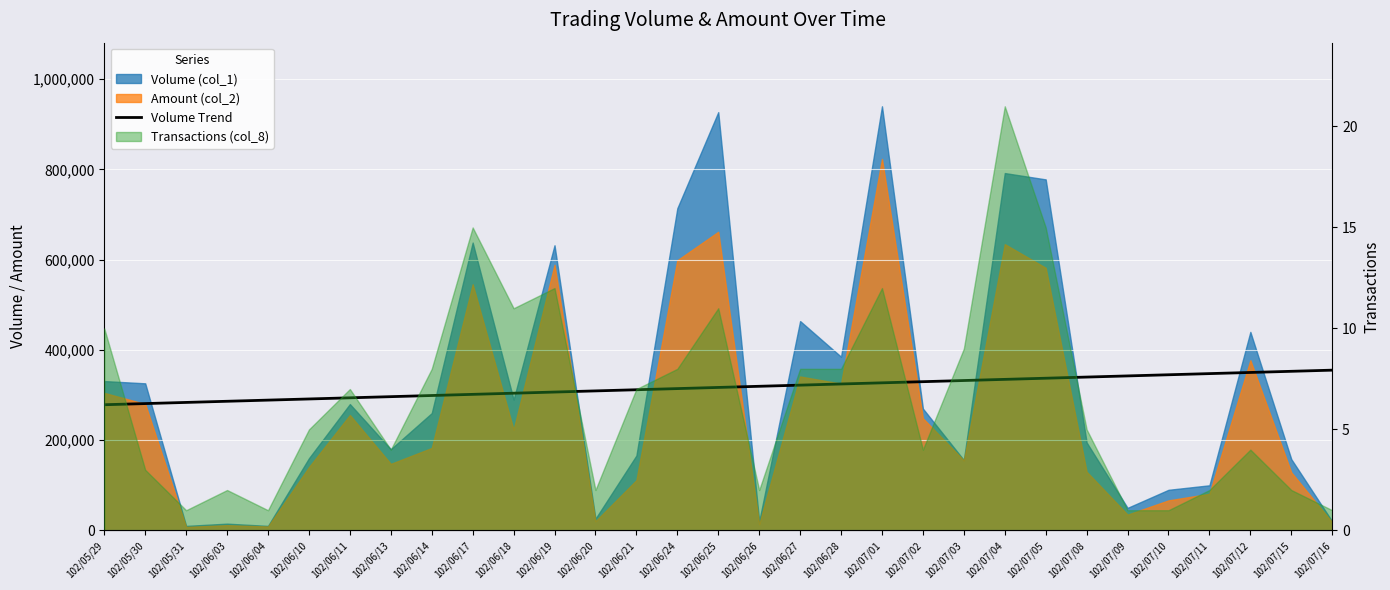

Which label corresponds to the smallest value in the chart?

102/05/29